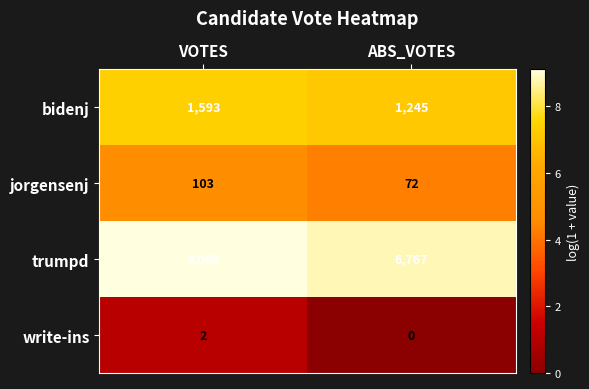

What is the total value across all series at VOTES?

10767